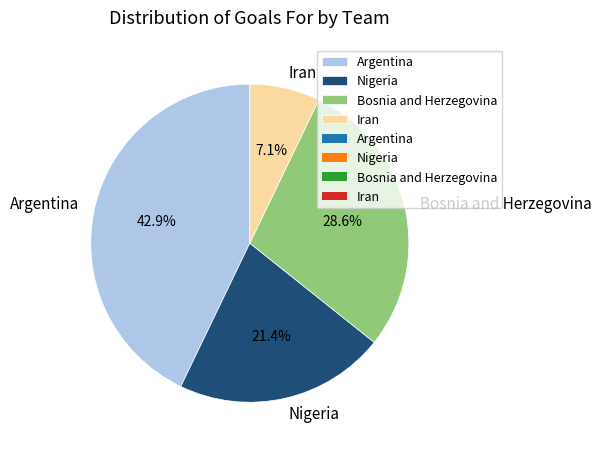

What percentage is the Iran slice, to the nearest percent?

7%